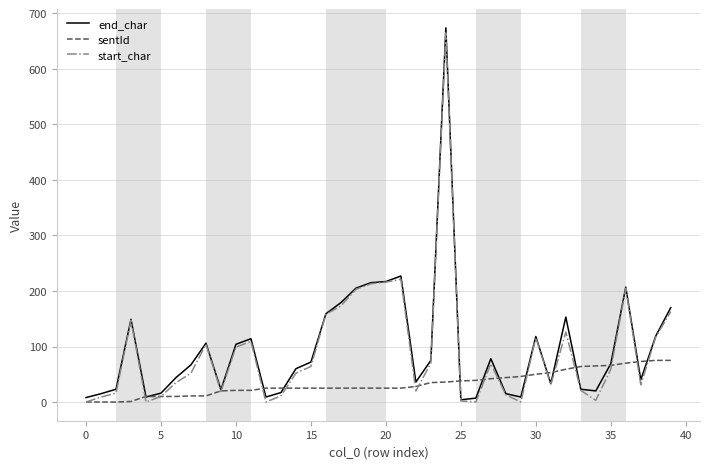

Reading left to right, list all the values displayed in this chart.

end_char: 8	15	23	149	9	16	44	67	106	22	104	114	9	17	60	72	159	179	205	215	217	227	36	75	674	4	7	78	15	9	118	33	153	23	20	69	207	40	119	170
sentId: 0	0	0	1	10	10	10	11	11	20	21	21	25	25	25	25	25	25	25	25	25	25	28	35	36	38	39	42	44	46	50	53	59	64	65	66	70	73	75	75
start_char: 0	9	16	147	0	10	35	52	104	19	99	109	0	11	52	64	158	173	203	213	216	221	20	70	665	2	0	69	13	0	116	31	126	21	3	59	205	31	117	163